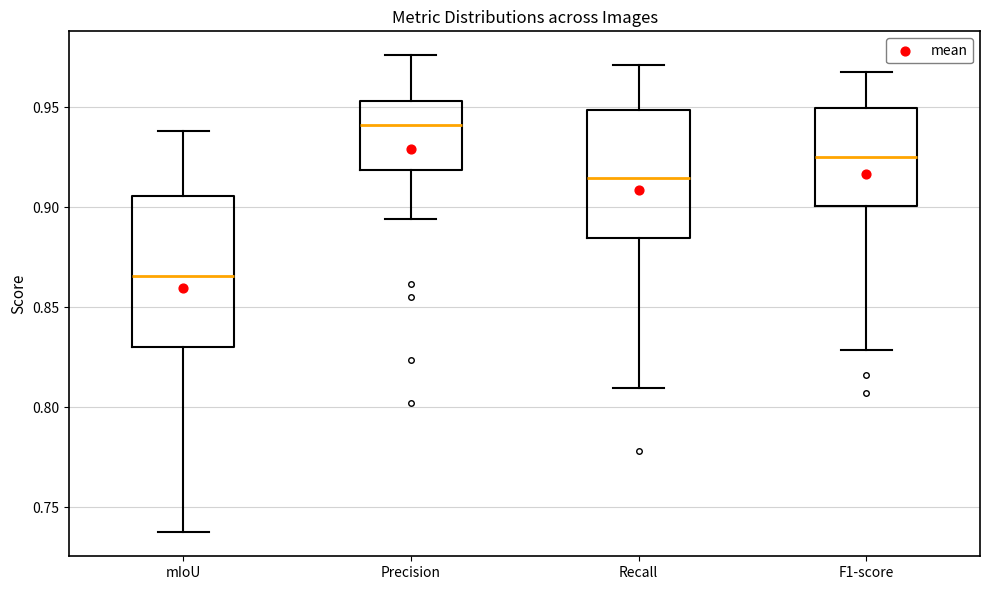

Comparing the boxes themselves (not the whiskers), which one is the tallest?

mIoU